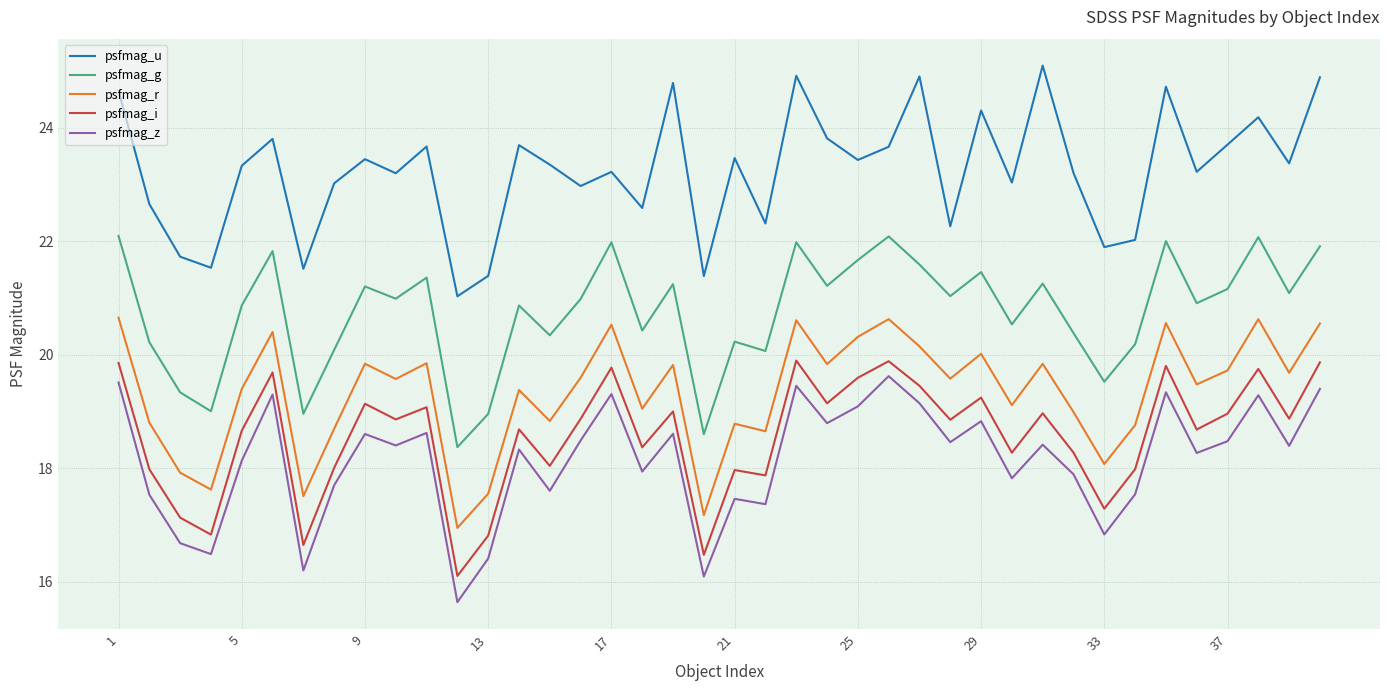

True or false: psfmag_z and psfmag_i intersect in this chart.

False